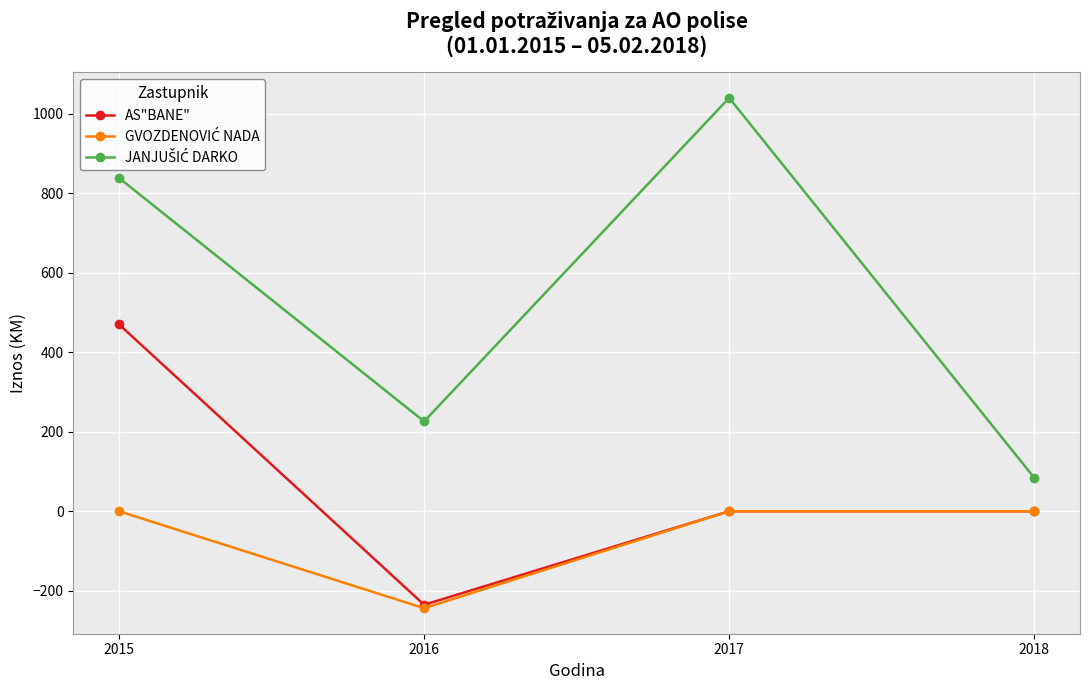

What is the greatest value displayed?

1039.5